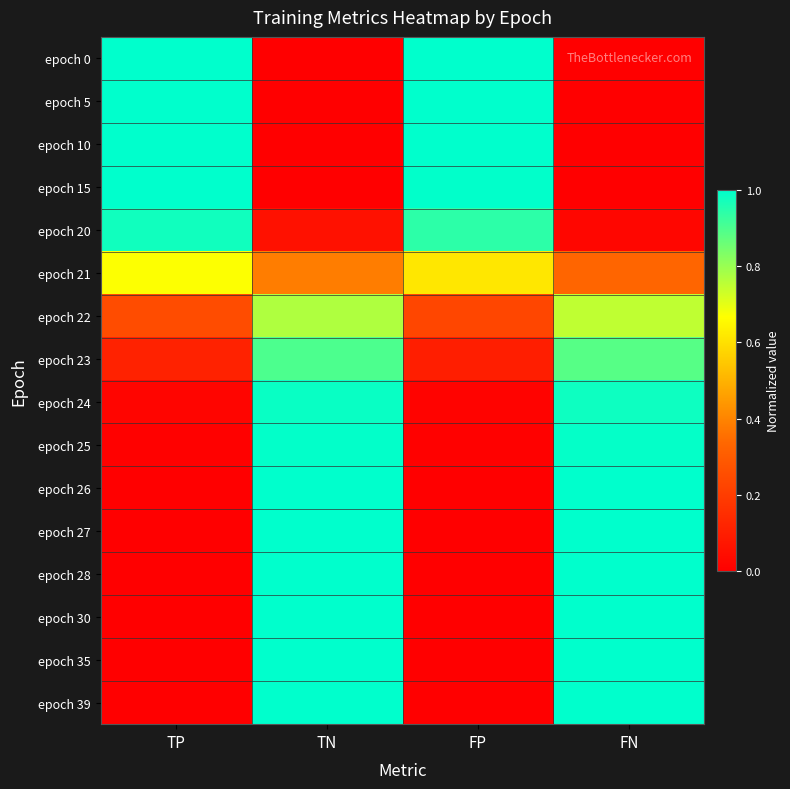

At which category is the sum across all series the highest?

TN